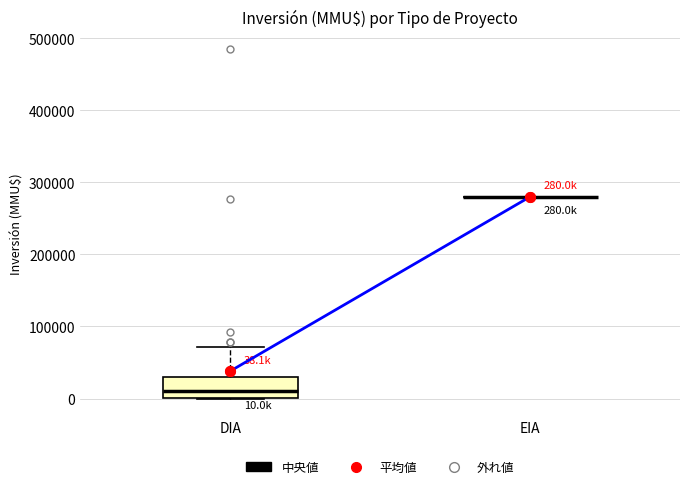

Comparing the boxes themselves (not the whiskers), which one is the tallest?

DIA